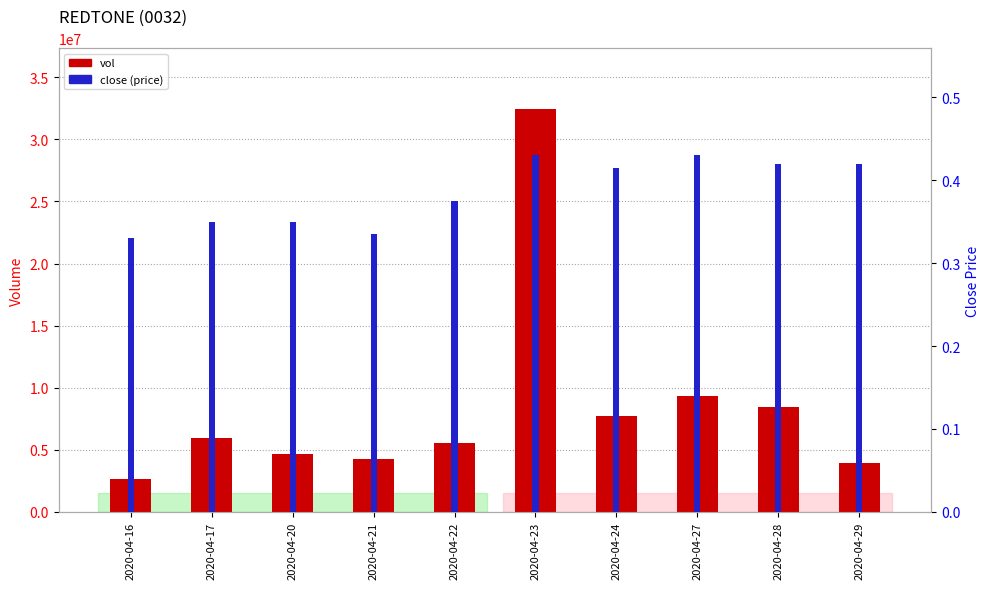

What is the minimum value shown in the chart?

0.3